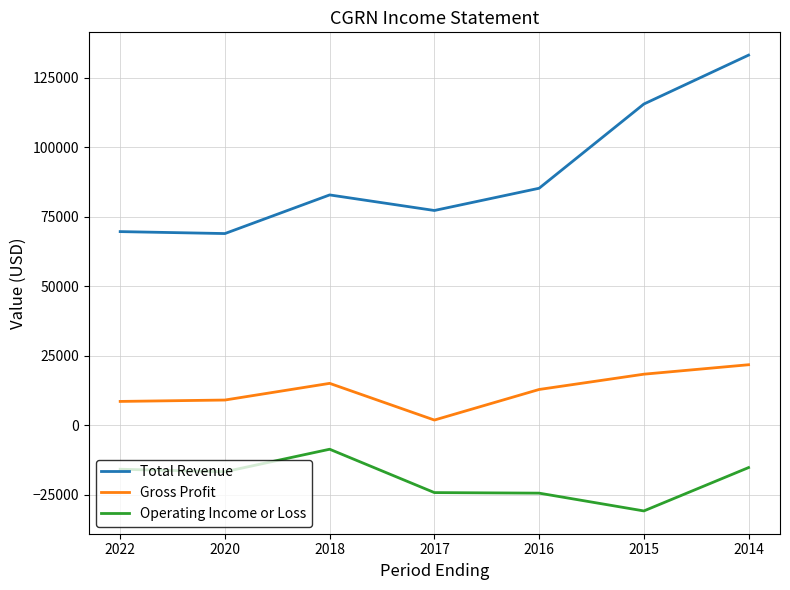

Which series has the largest total across all categories?

Total Revenue